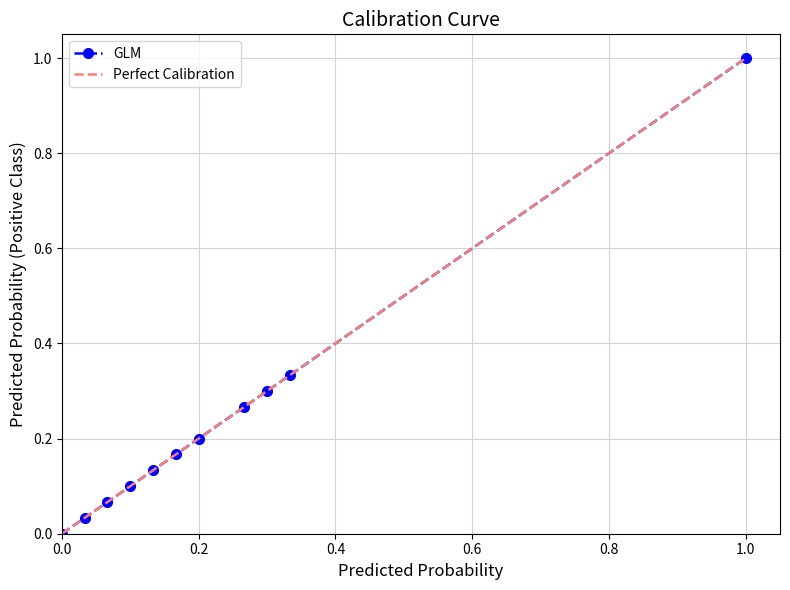

Reading left to right, transcribe all the data shown in this chart.

0.0	0.0	0.1	0.1	0.1	0.2	0.2	0.3	0.3	0.3	1.0